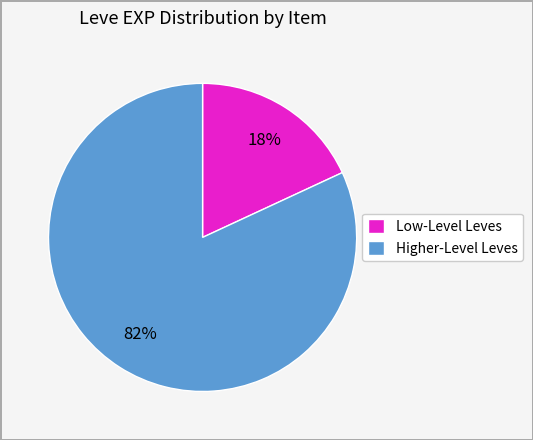

Combined, do Higher-Level Leves and Low-Level Leves account for over 50%?

Yes